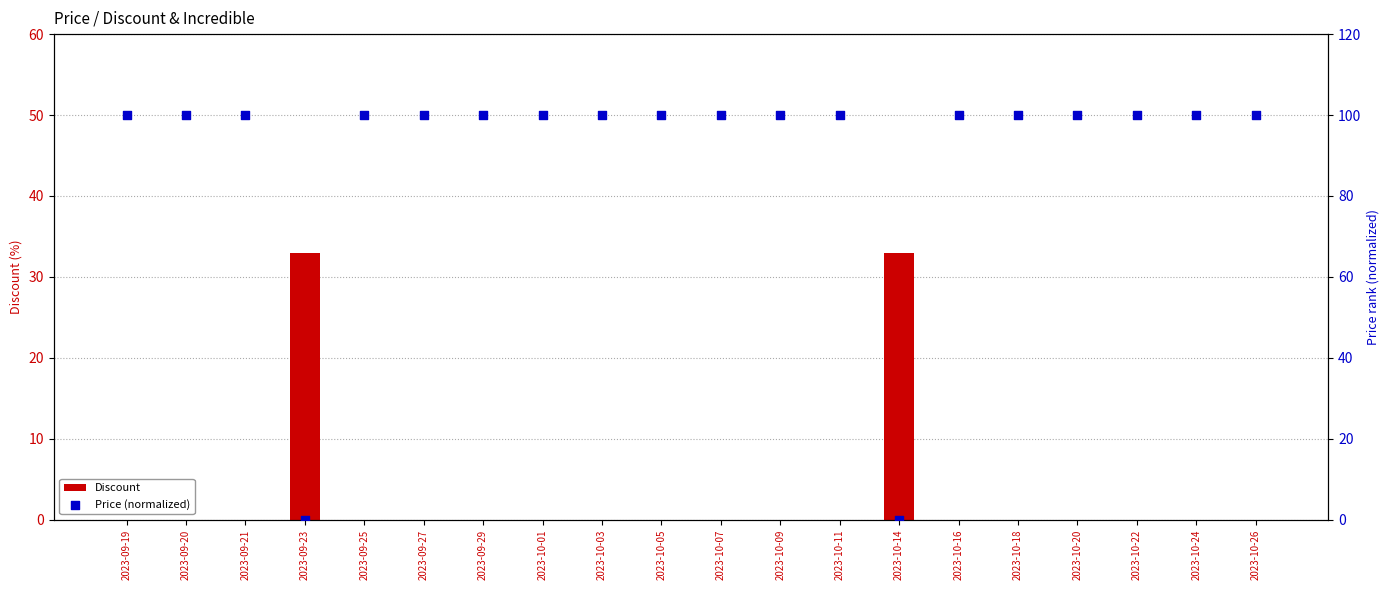

At how many categories does at least one series exceed 43?

18